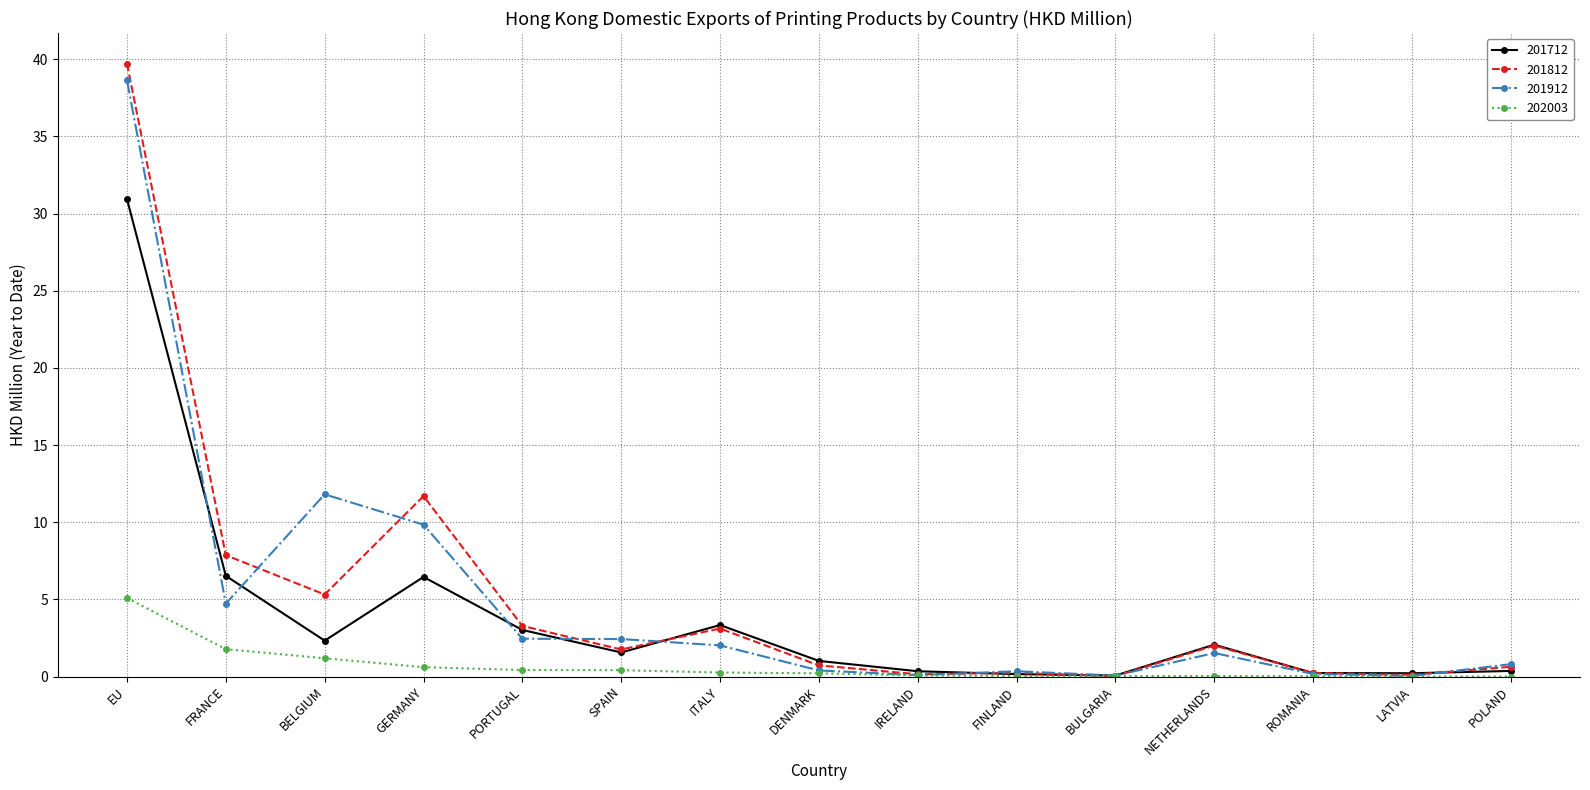

Which series has the widest spread of values?

201812